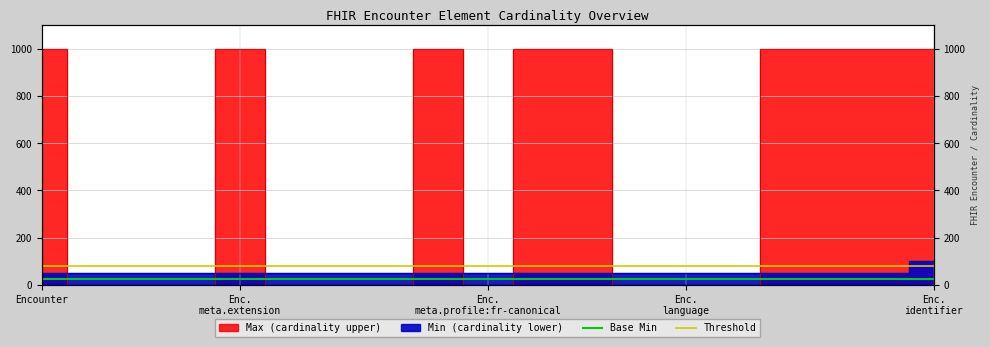

Which category has the lowest value across all series?

Encounter